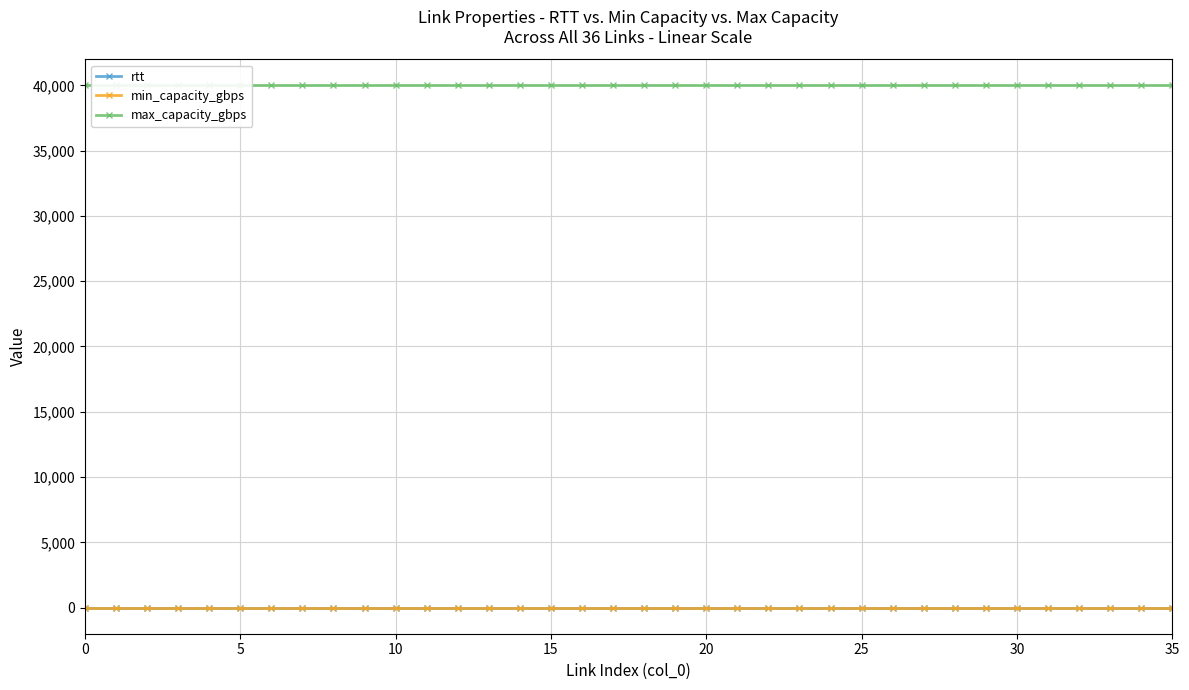

What is the total value across all series at 28?

40001